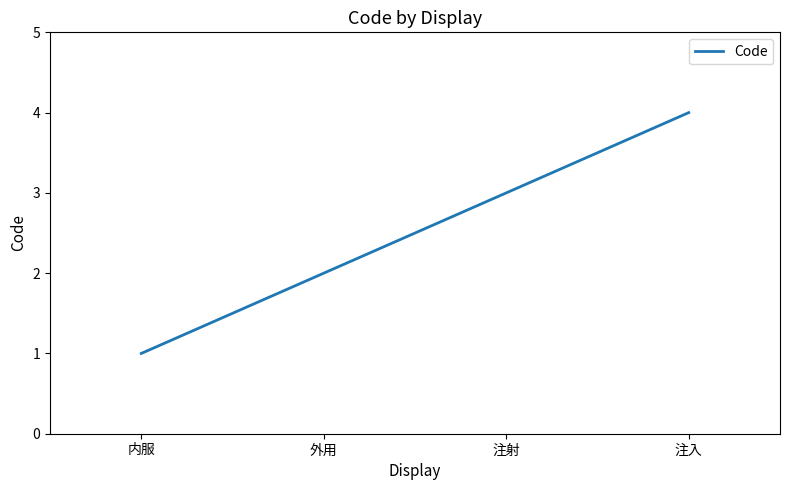

What is the ratio of the value at 内服 to the value at 注射?

0.3